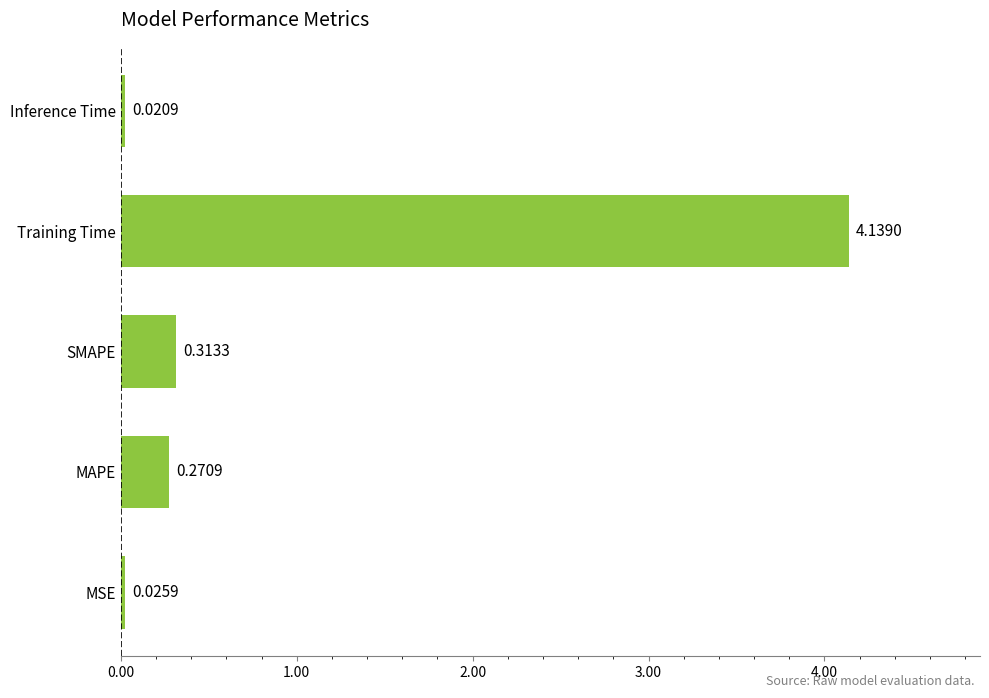

Which label corresponds to the smallest value in the chart?

Inference Time